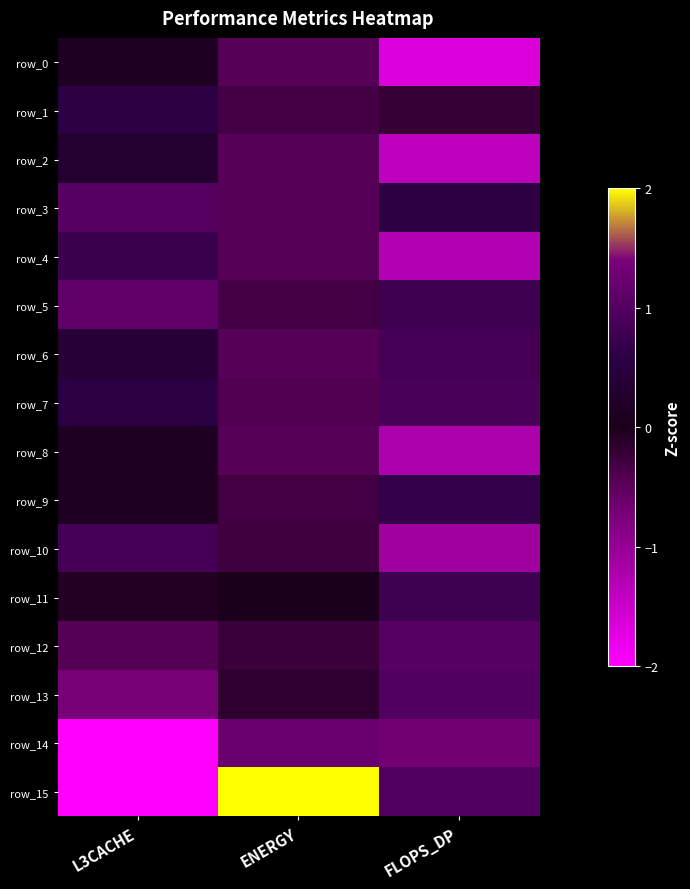

Reading left to right, extract all data points from this chart.

row_0: 0.1	-0.5	-1.7
row_1: 0.6	-0.3	-0.2
row_2: 0.3	-0.5	-1.4
row_3: 1.0	-0.5	0.6
row_4: 0.7	-0.5	-1.3
row_5: 1.1	-0.3	0.8
row_6: 0.4	-0.5	0.8
row_7: 0.6	-0.4	0.9
row_8: 0.1	-0.5	-1.2
row_9: 0.1	-0.3	0.7
row_10: 0.8	-0.3	-1.1
row_11: -0.1	0.0	0.8
row_12: -0.4	-0.2	1.0
row_13: -0.7	-0.2	1.0
row_14: -2.3	1.2	-0.7
row_15: -2.3	3.6	1.0